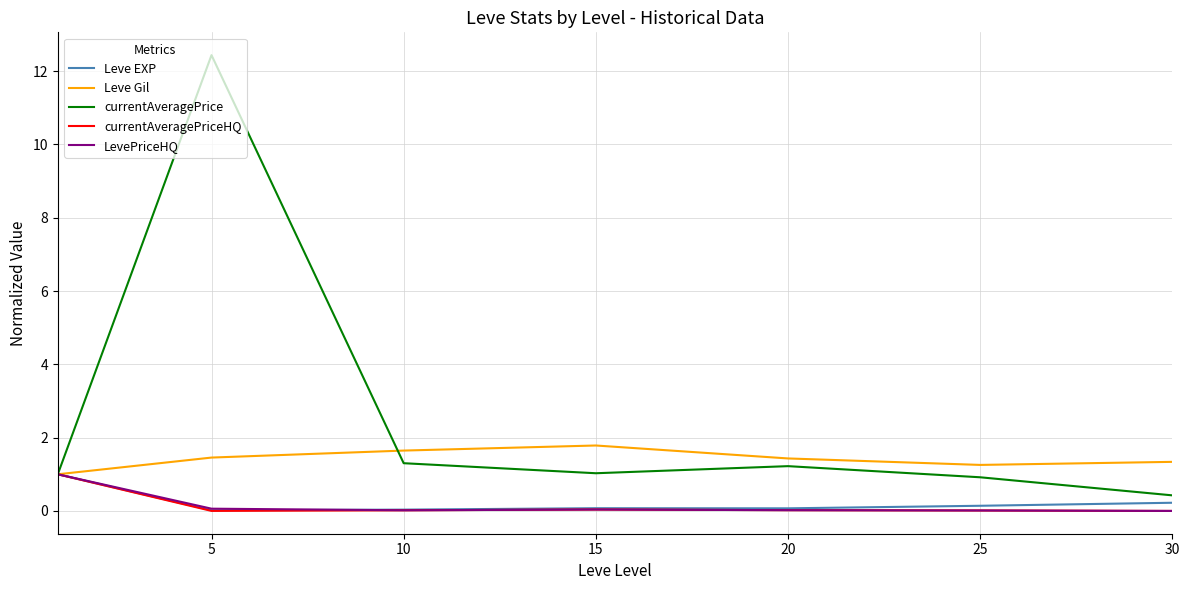

Which series has the widest spread of values?

currentAveragePrice